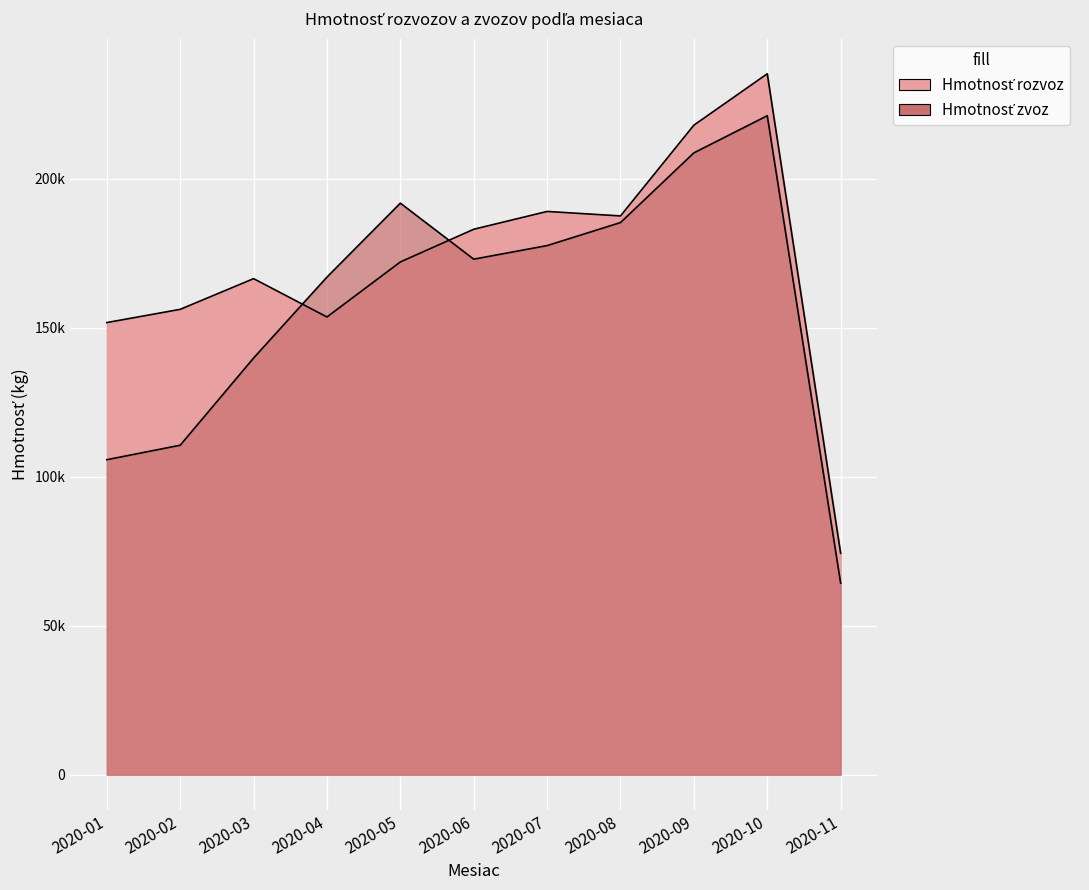

How many lines are shown in the chart?

2